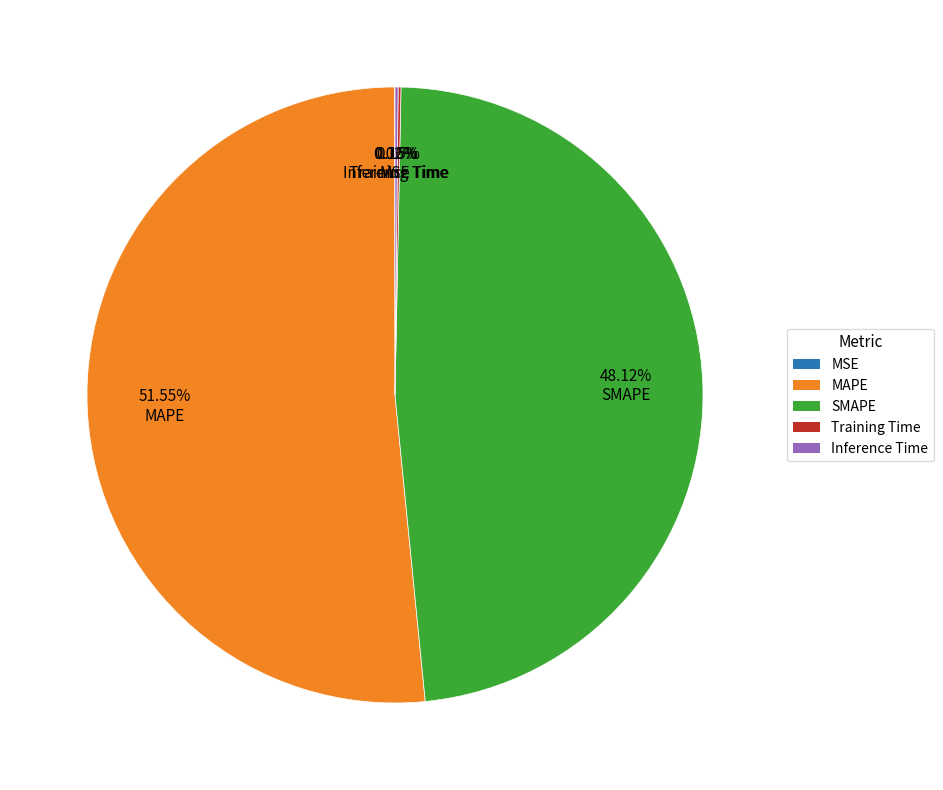

To the nearest percent, what percentage of the pie is SMAPE?

48%